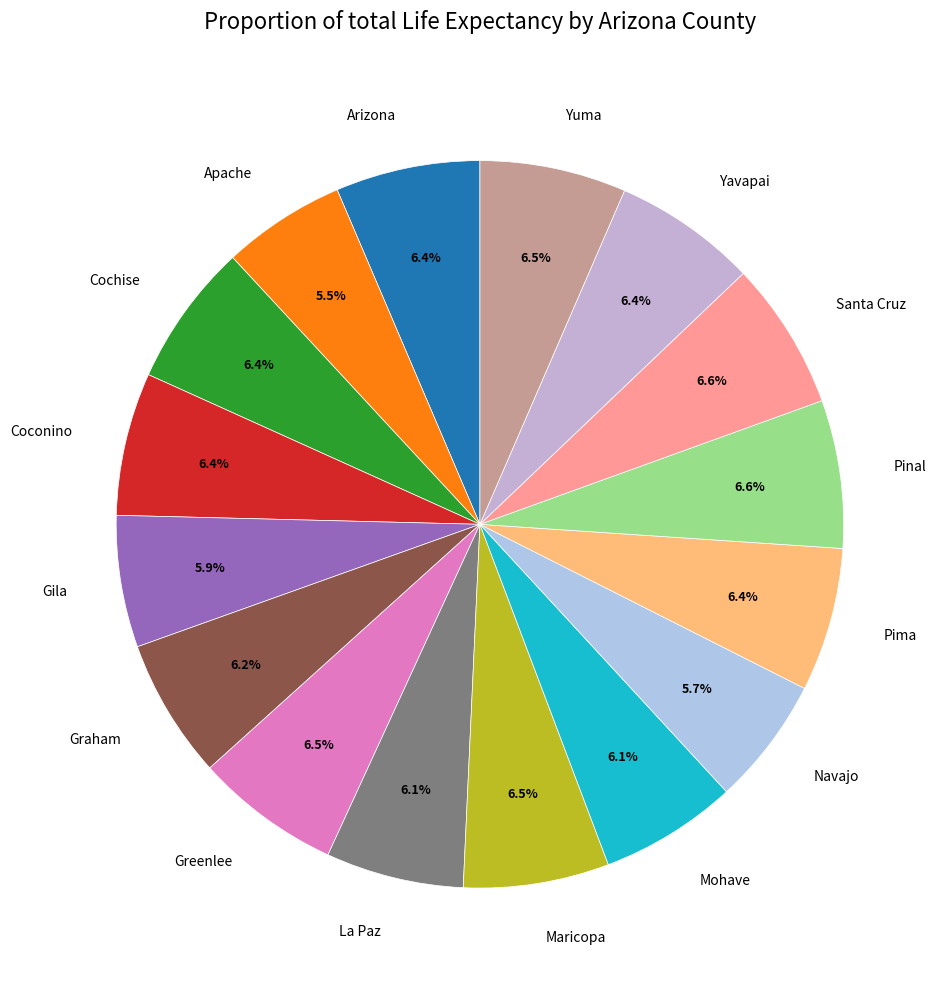

What is the ratio of the value at Yuma to the value at Coconino?

1.0